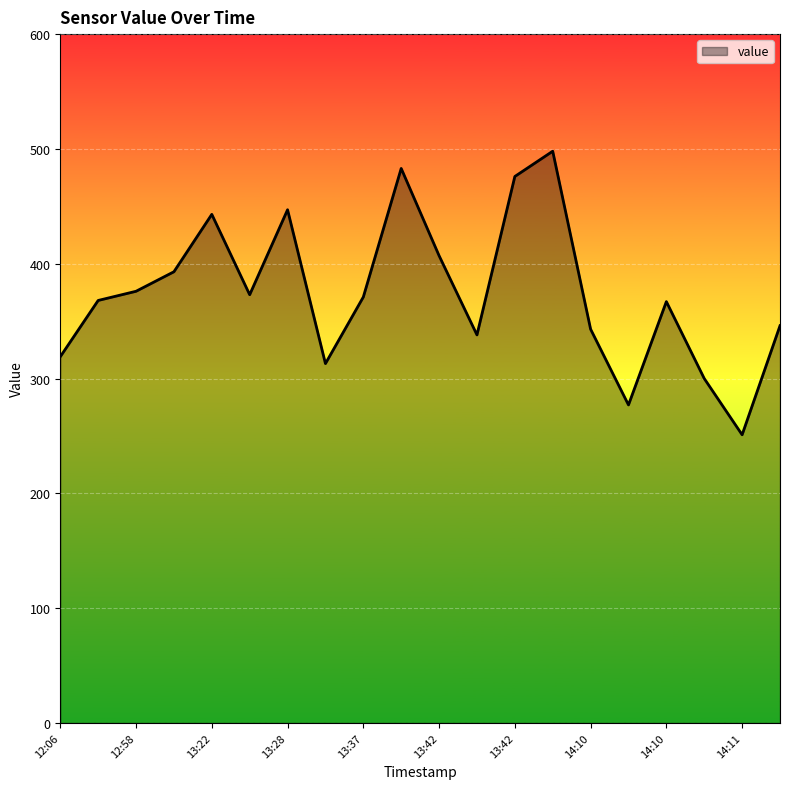

What is the minimum value shown in the chart?

251